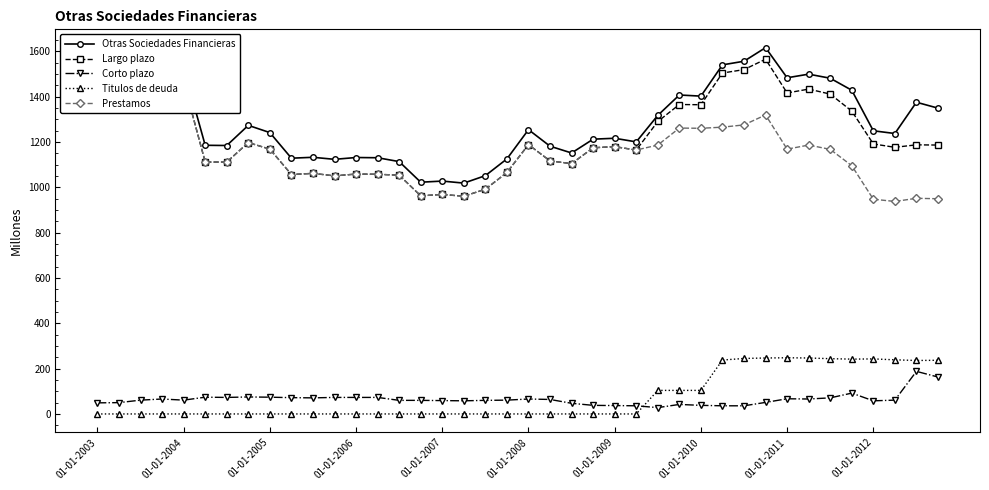

What position from the left is 13?

14